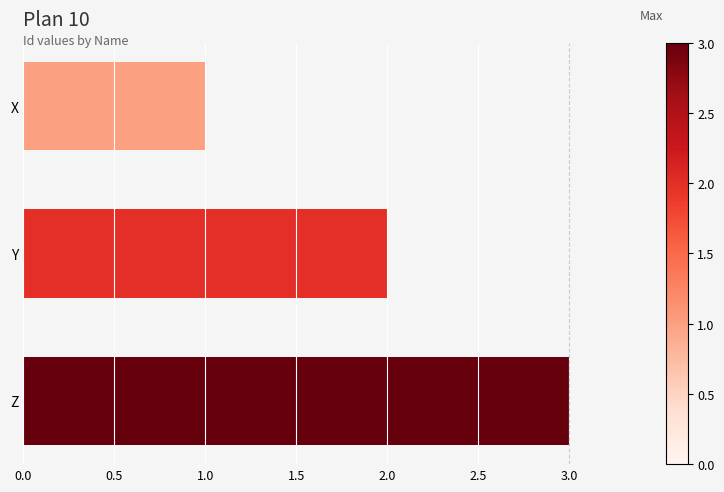

What is the greatest value displayed?

3